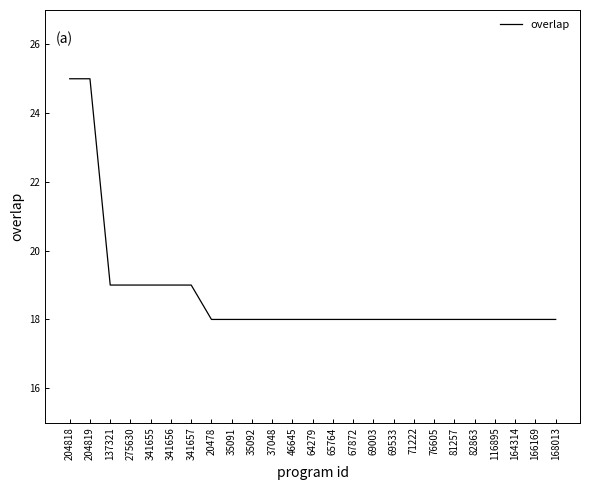

True or false: the data shows 32 at 76605.

False